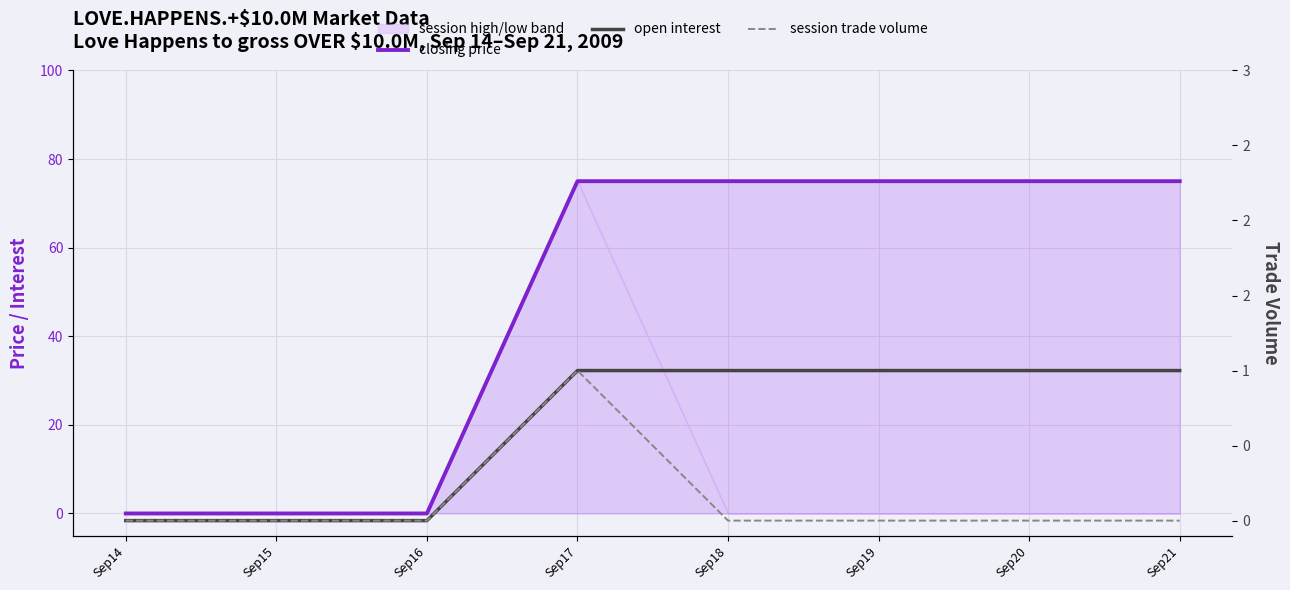

True or false: session trade volume and open interest intersect in this chart.

False